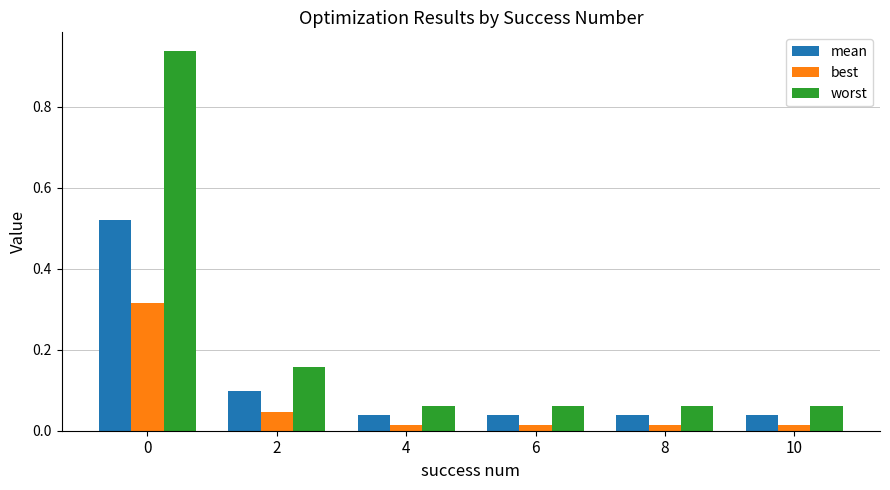

Which series has the largest range (max minus min)?

worst